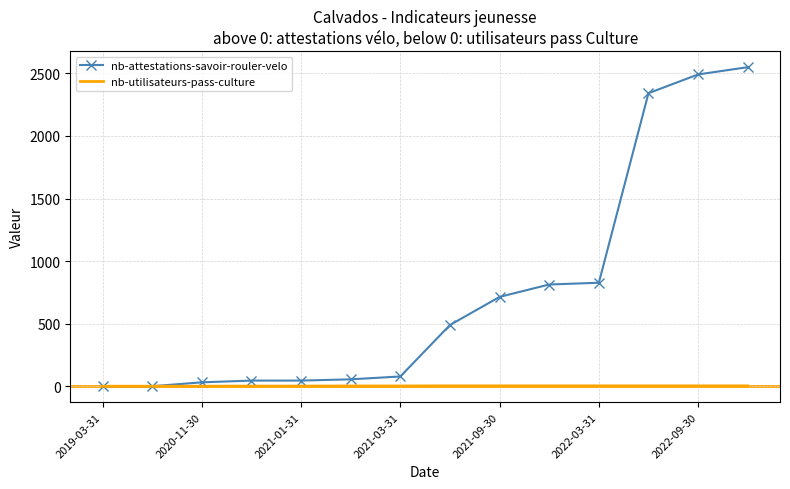

Rank the series by their maximum value, from lowest to highest.

nb-utilisateurs-pass-culture, nb-attestations-savoir-rouler-velo